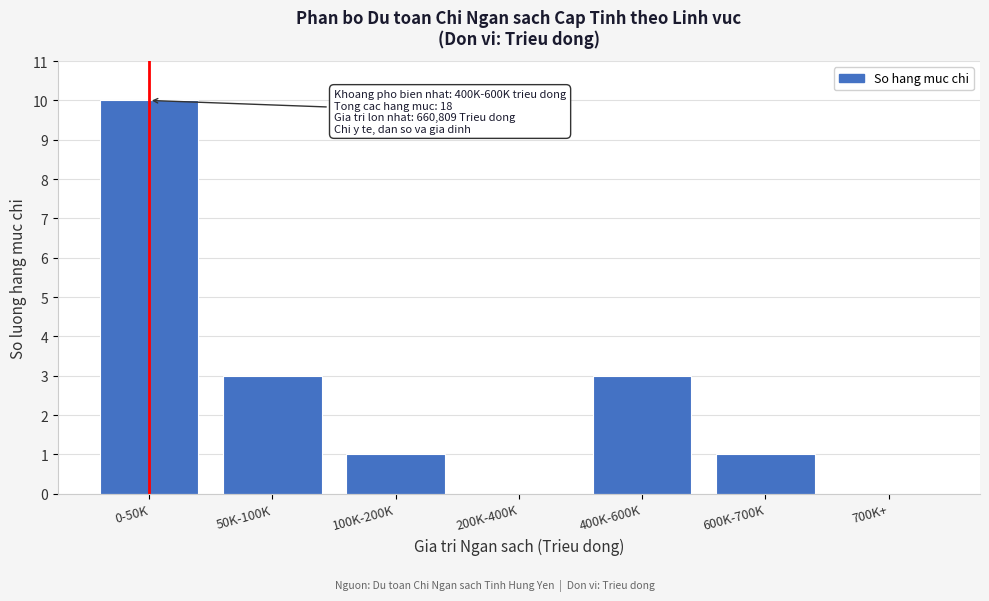

Reading left to right, transcribe all the data shown in this chart.

0-50K=10	50K-100K=3	100K-200K=1	200K-400K=0	400K-600K=3	600K-700K=1	700K+=0